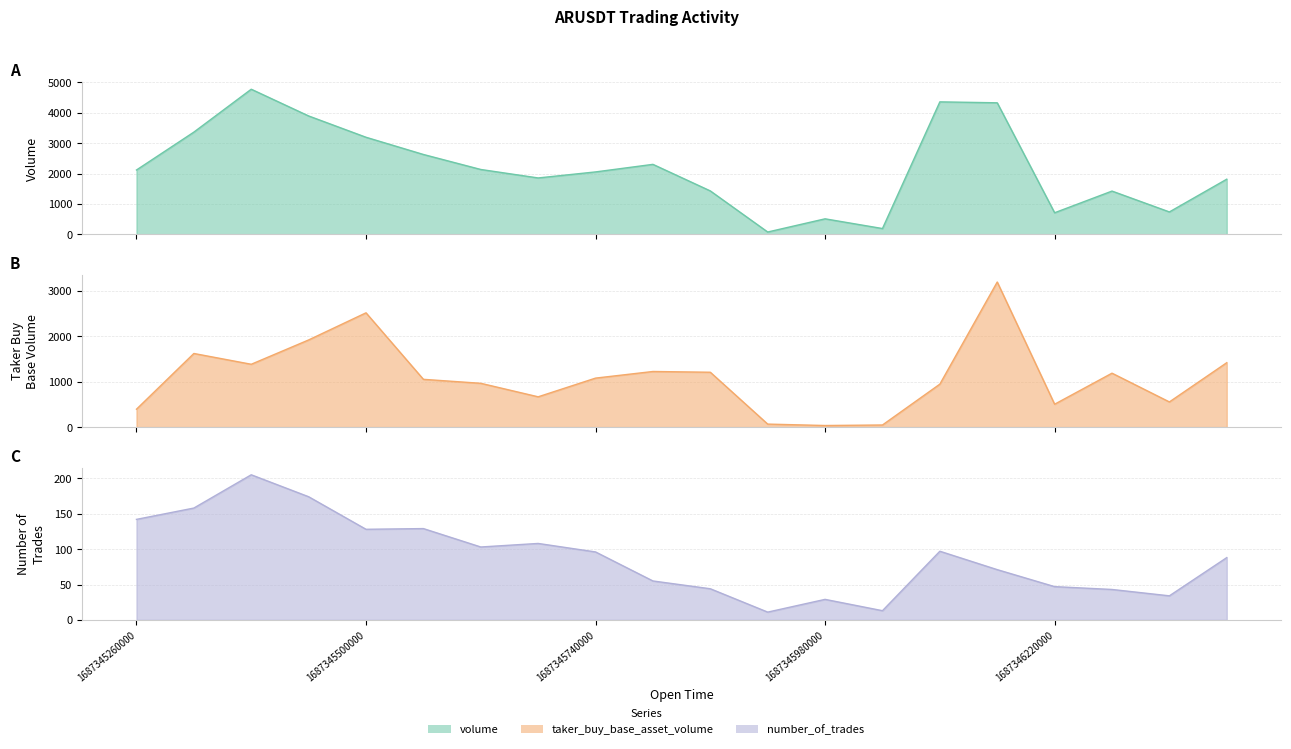

At which category is the sum across all series the highest?

1687346160000